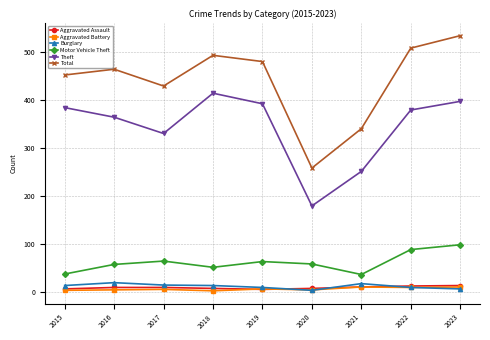

True or false: Theft and Aggravated Assault intersect in this chart.

False